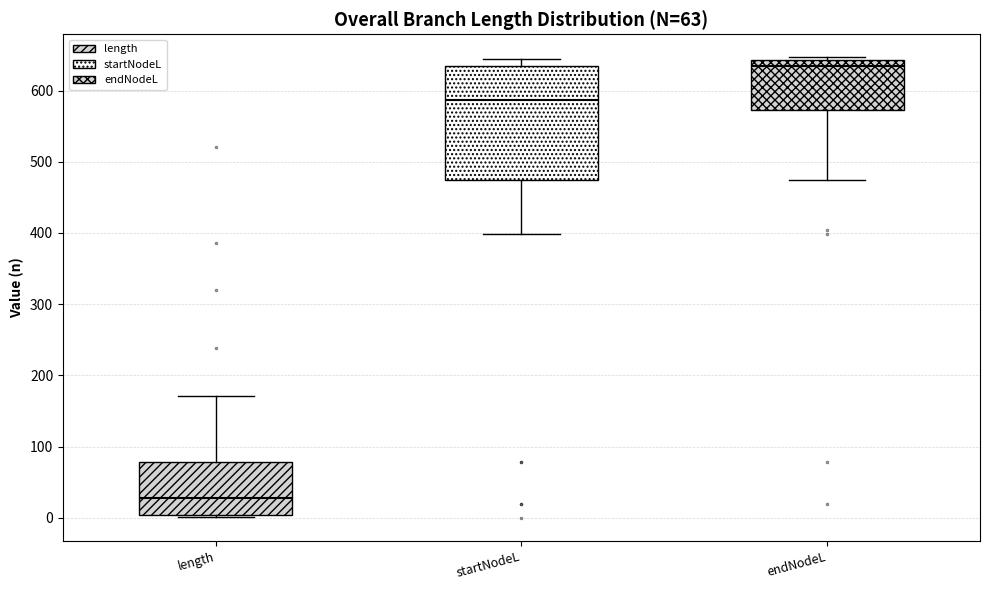

Comparing the boxes themselves (not the whiskers), which one is the tallest?

startNodeL